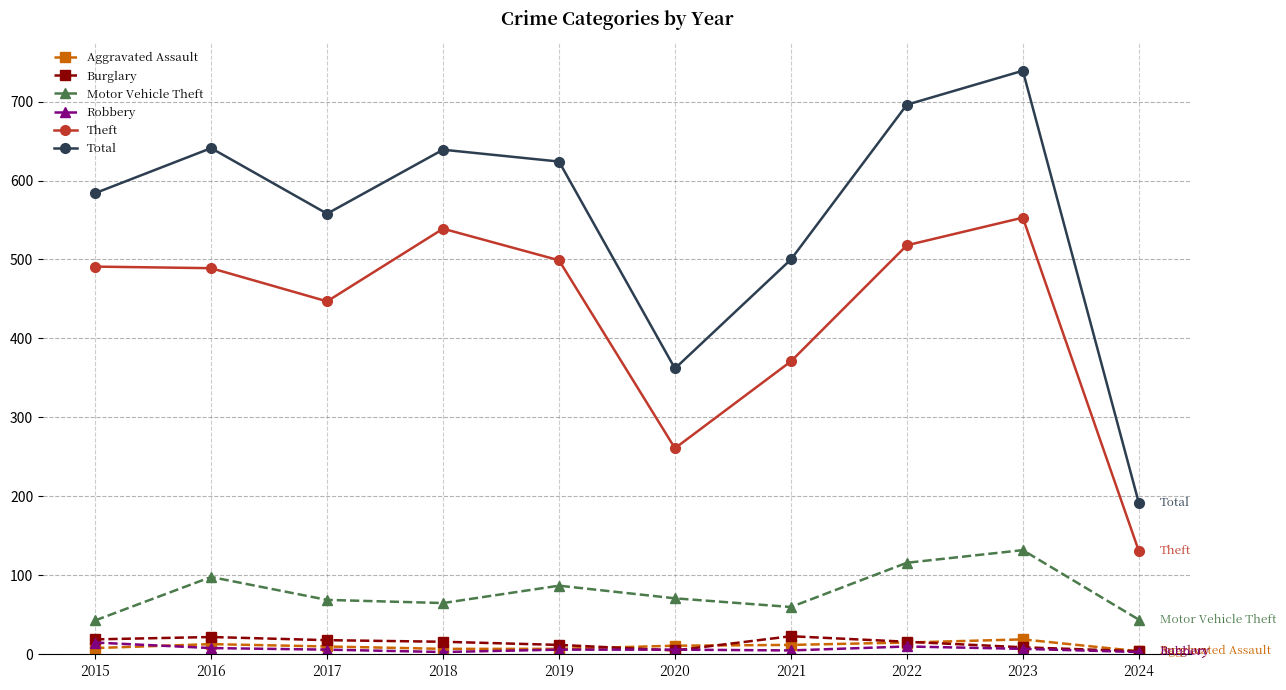

What are all the series names shown in the legend?

Aggravated Assault, Burglary, Motor Vehicle Theft, Robbery, Theft, Total